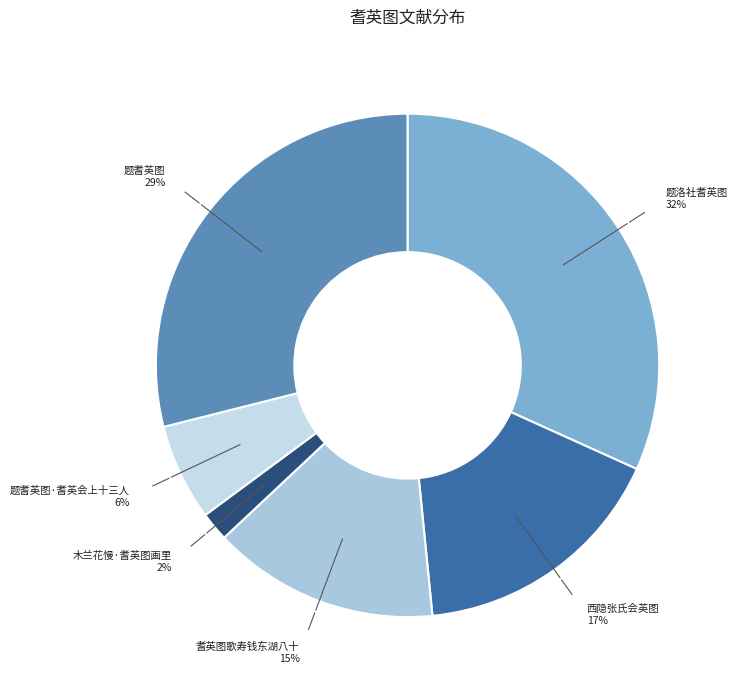

Which category has the biggest portion of the pie?

题洛社耆英图